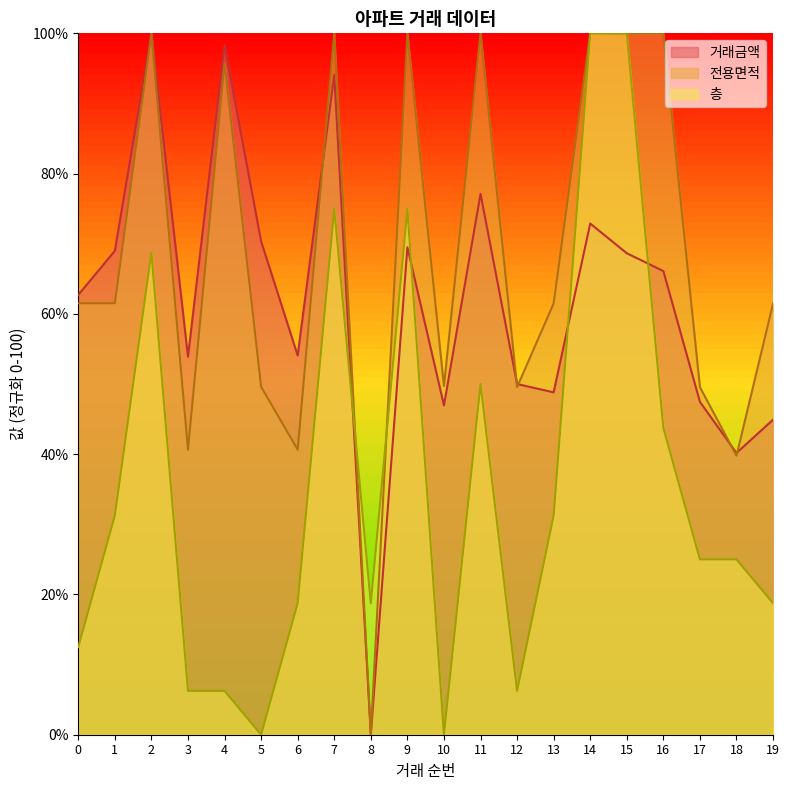

List the series in order of their peak value, lowest first.

거래금액, 전용면적, 층